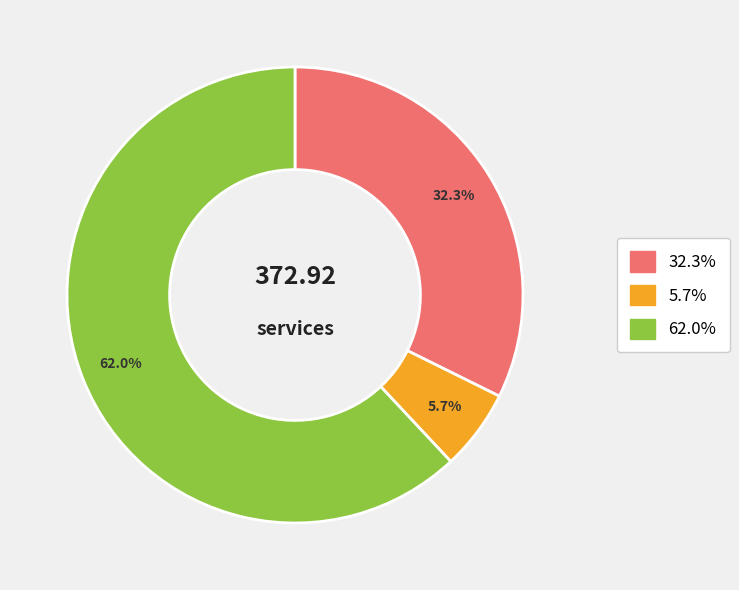

To the nearest percent, what is the difference between the largest and smallest slice percentages?

56%